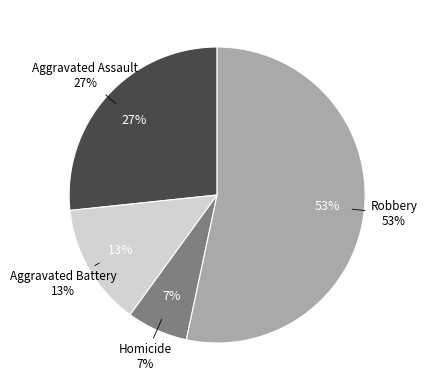

Is there any slice that represents more than half of the pie?

Yes